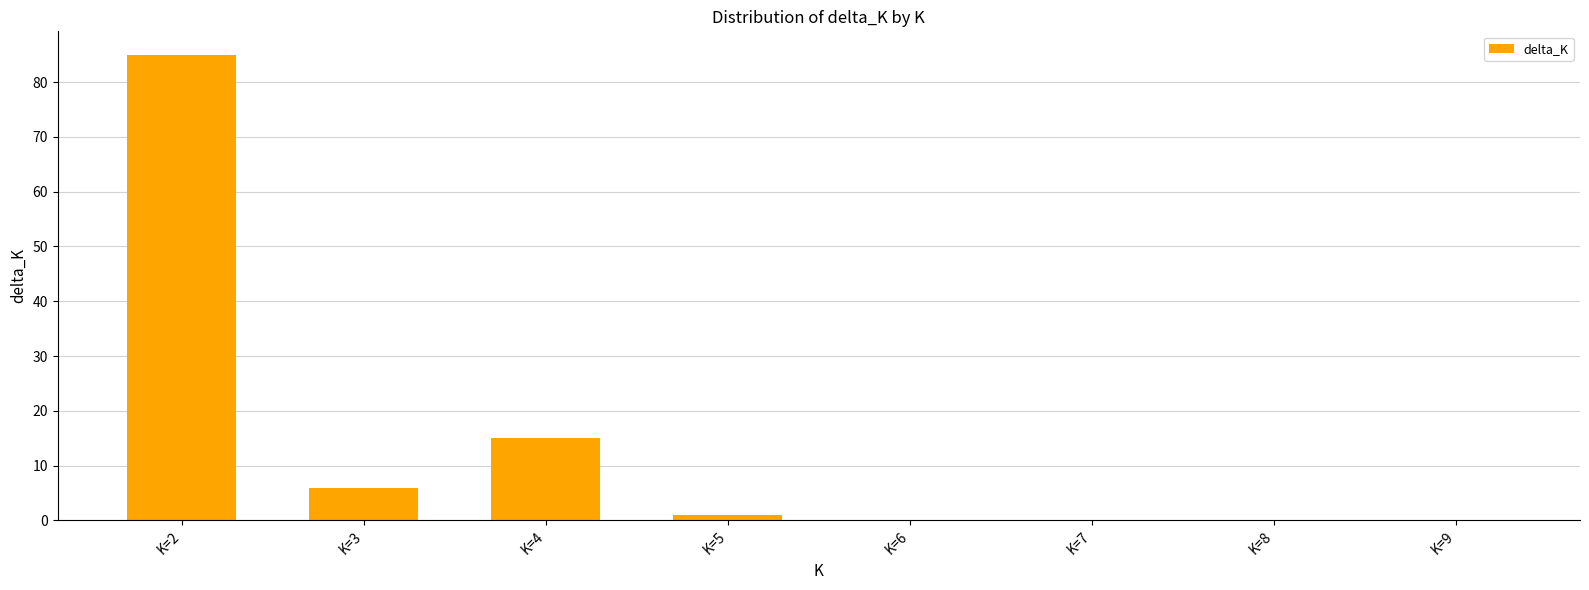

What is the difference between the values at K=4 and K=7?

15